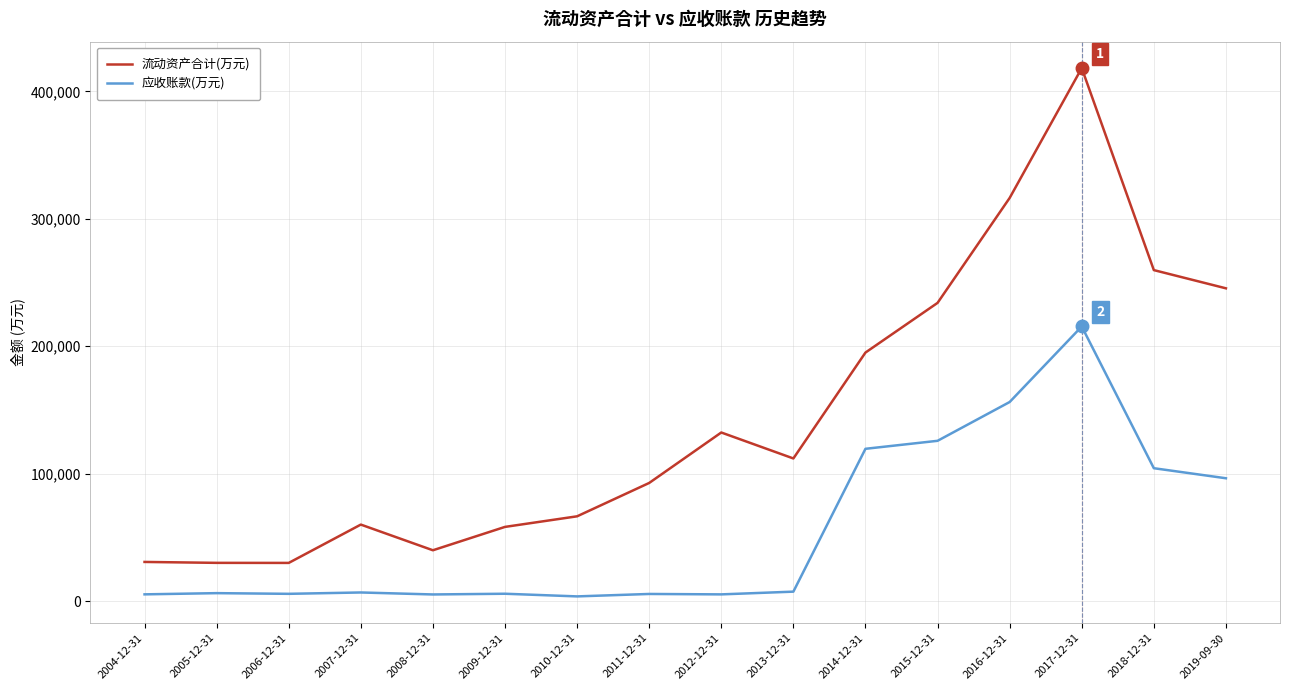

The 应收账款(万元) series shows 96424 at 2019-09-30. True or false?

True